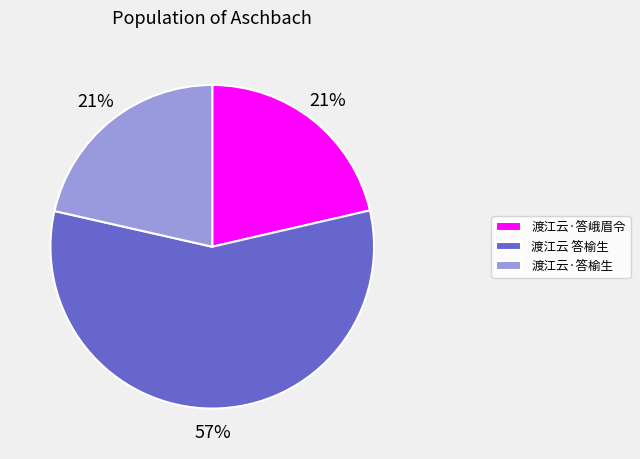

The 渡江云·答榆生 slice represents 36% of the pie. True or false?

False